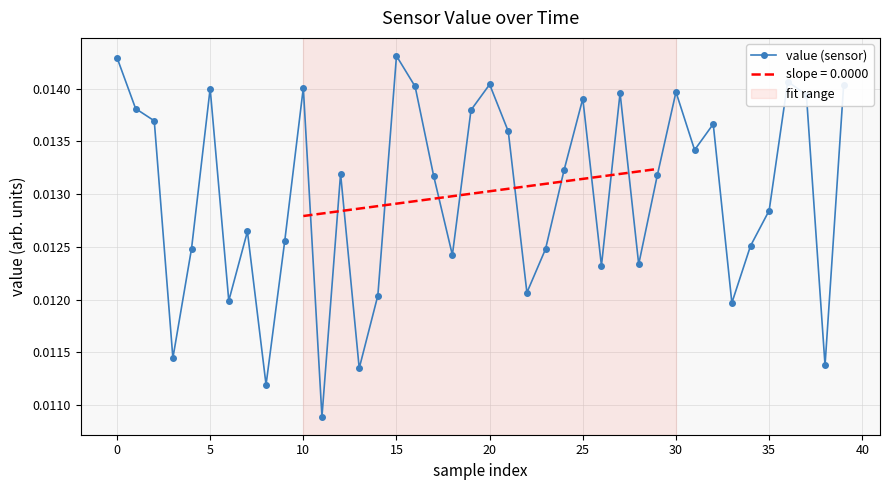

How many points are higher than both their immediate neighbors (excluding endpoints)?

11